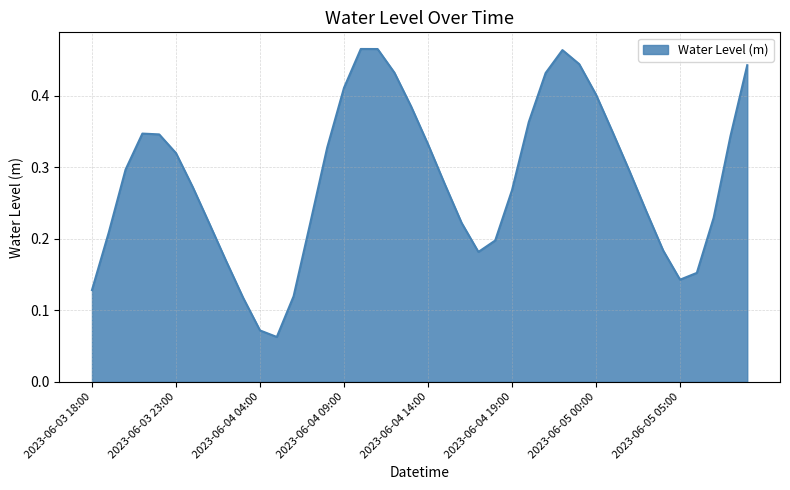

Is this an area chart (filled region under the line)?

Yes